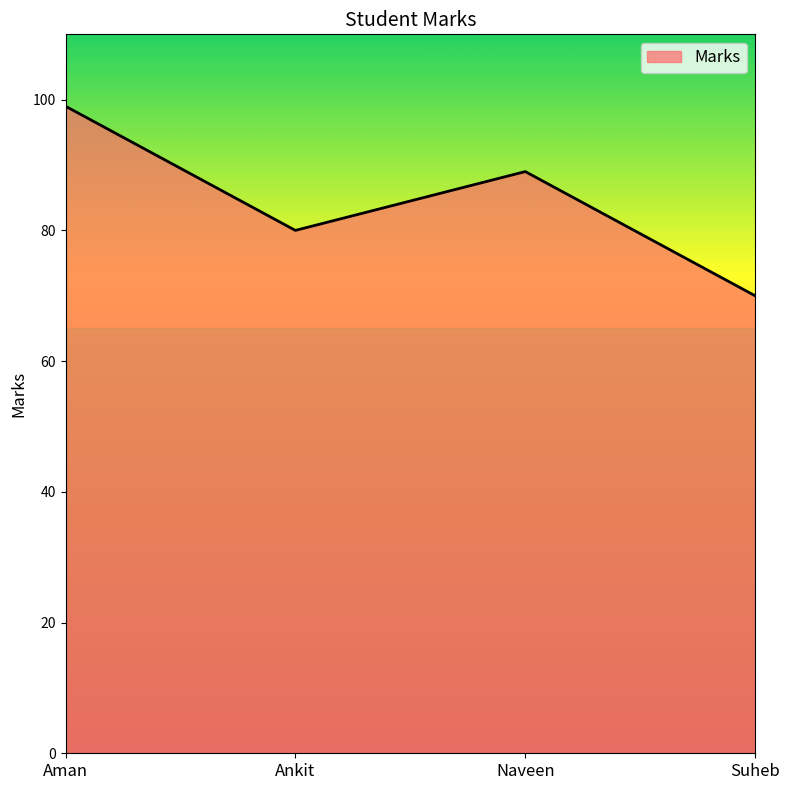

List the labels in order of value, smallest first.

Suheb, Ankit, Naveen, Aman